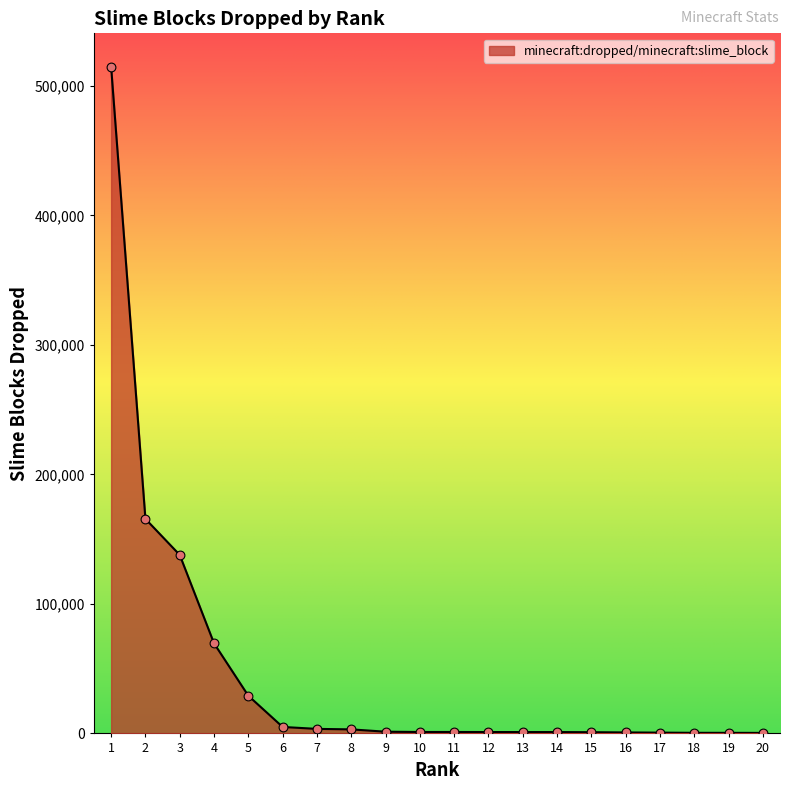

What is the ratio of the value at 20 to the value at 13?

0.4